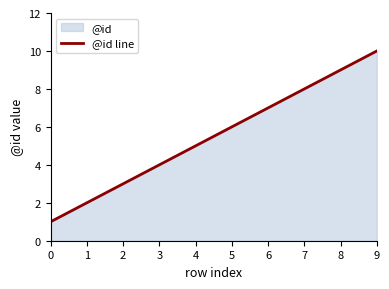

True or false: the data has more than 2 interior local peaks.

False